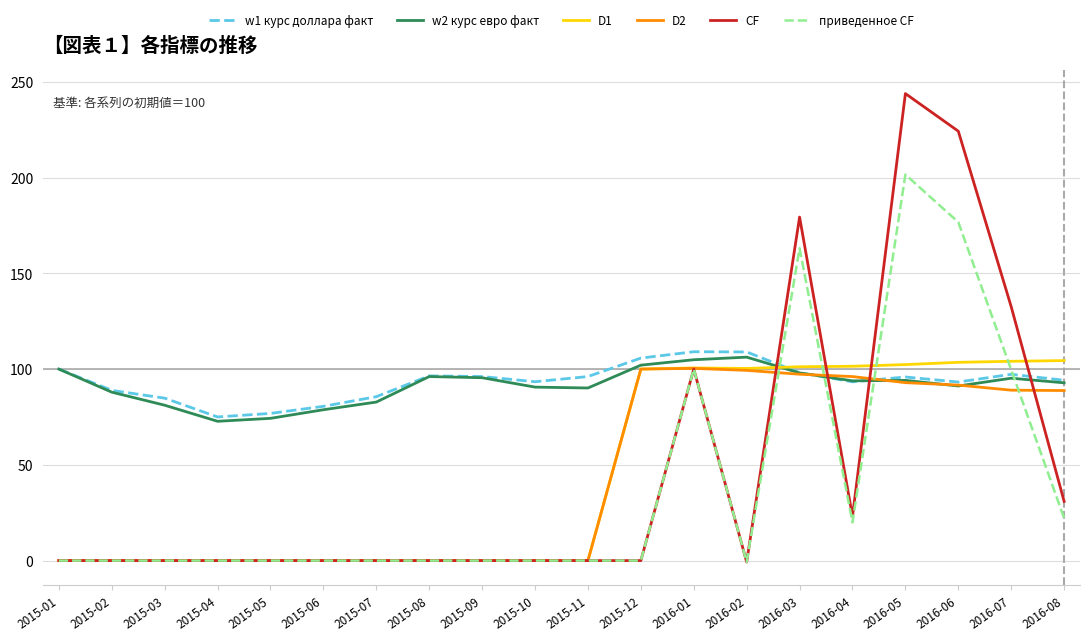

What are all the series names shown in the legend?

w1 курс доллара факт, w2 курс евро факт, D1, D2, CF, приведенное CF